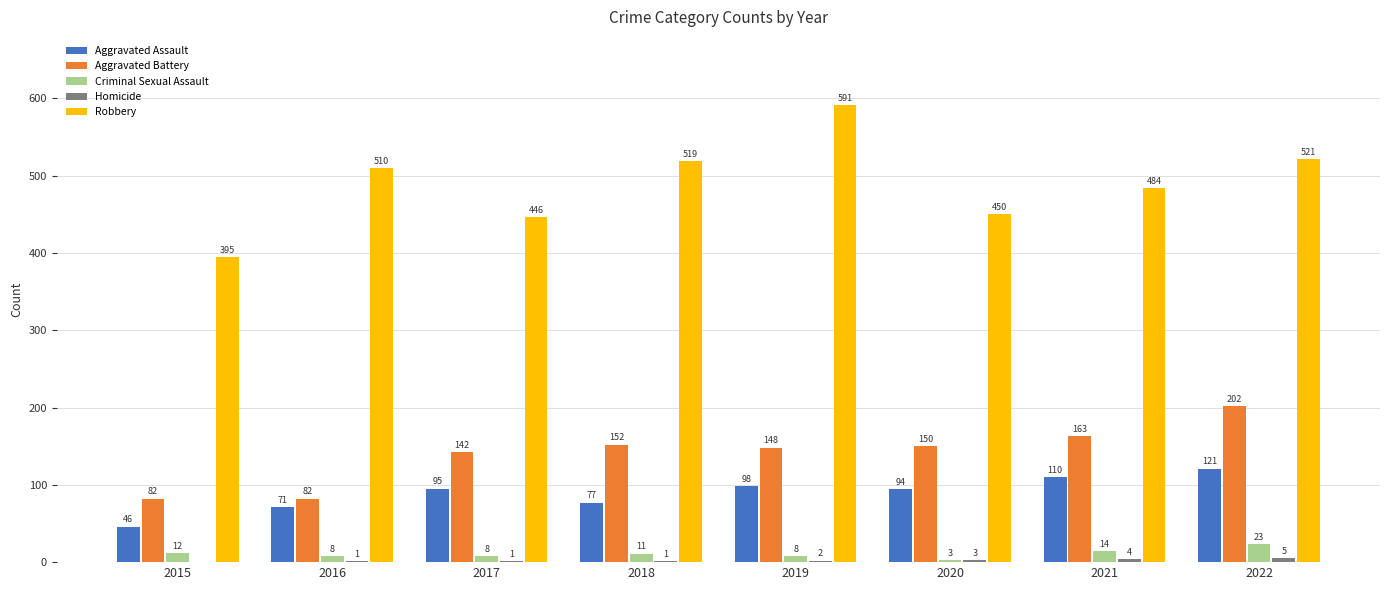

The Aggravated Battery series shows 82 at 2016. True or false?

True